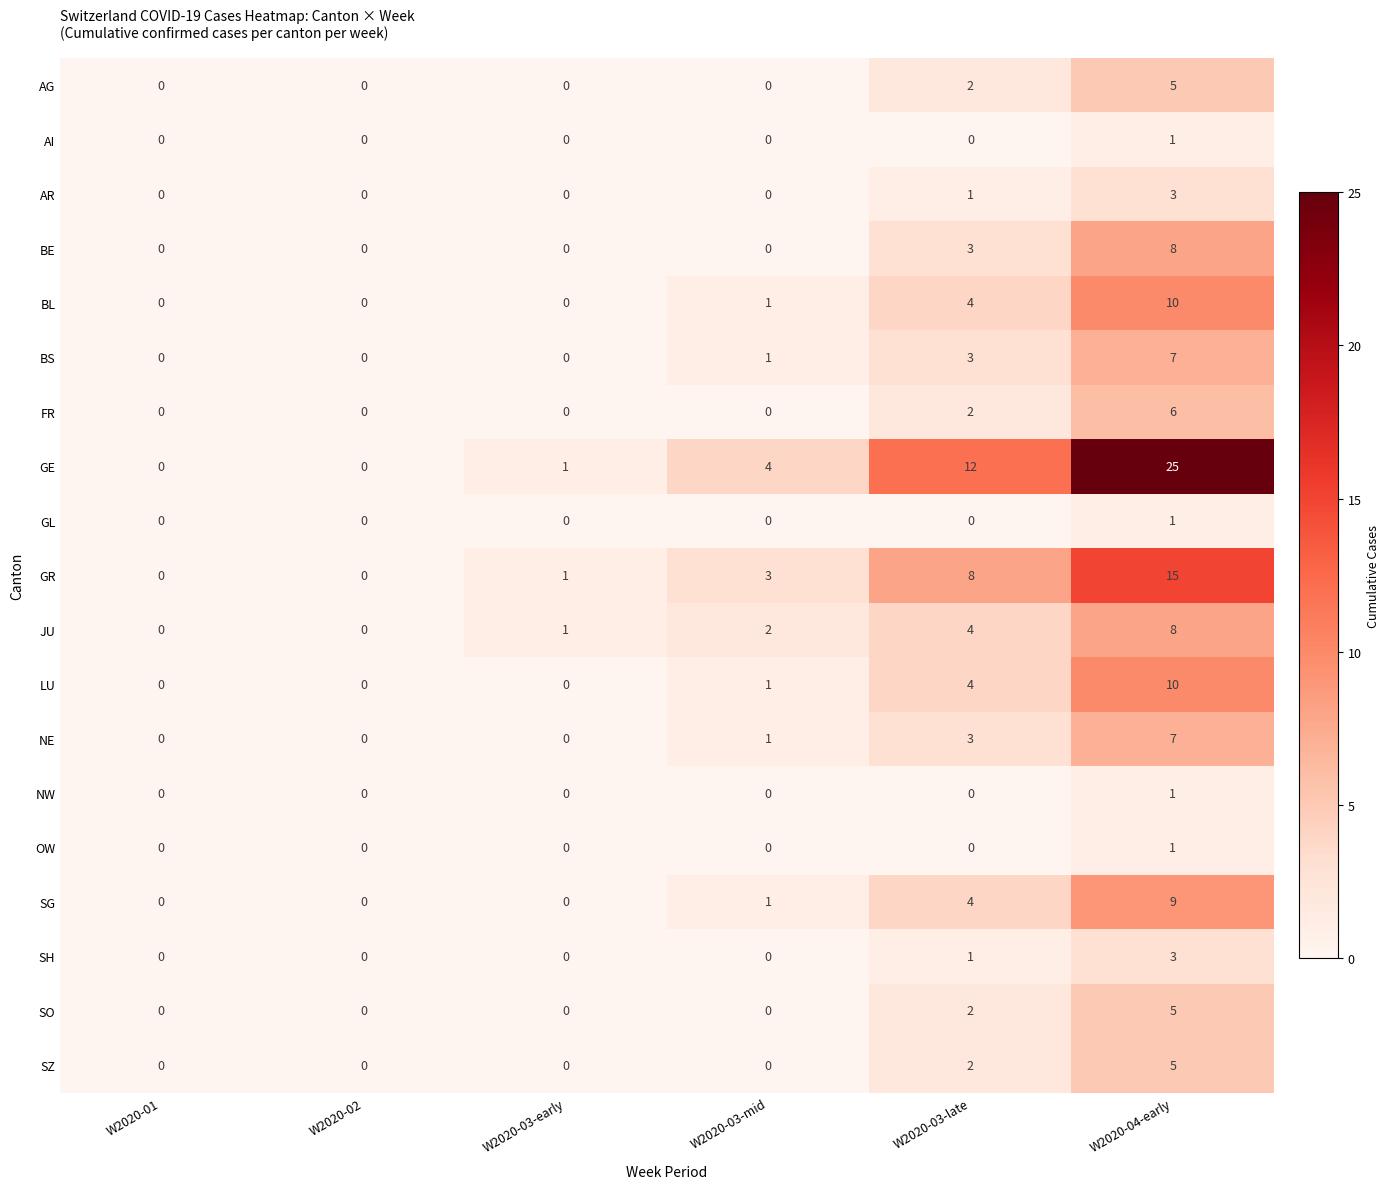

Where is AR nearest to the value 1?

W2020-03-late